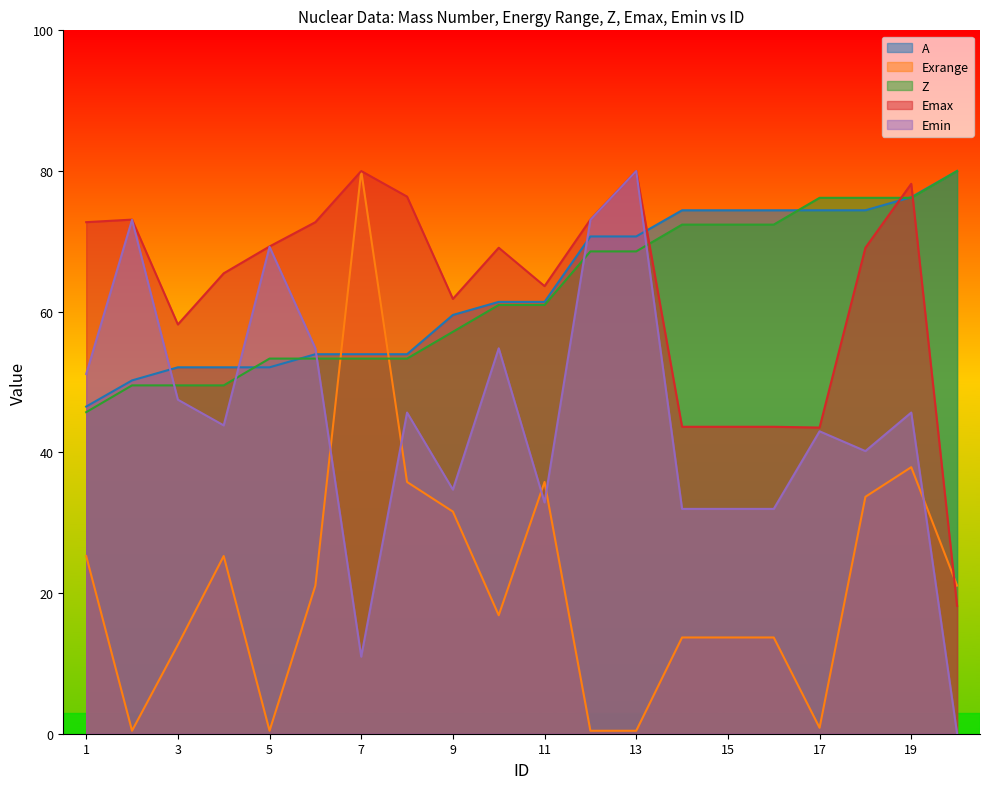

Which series changed the most between 4 and 18?

Z